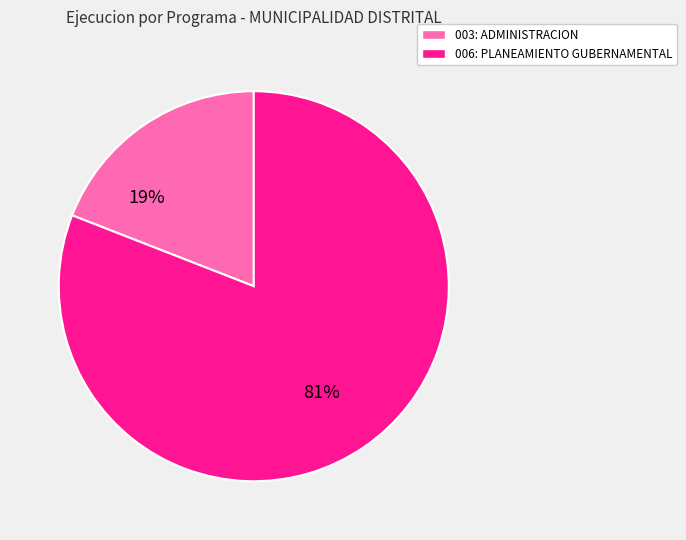

Approximately how many times larger is the value at 006: PLANEAMIENTO GUBERNAMENTAL compared to 003: ADMINISTRACION?

4.2